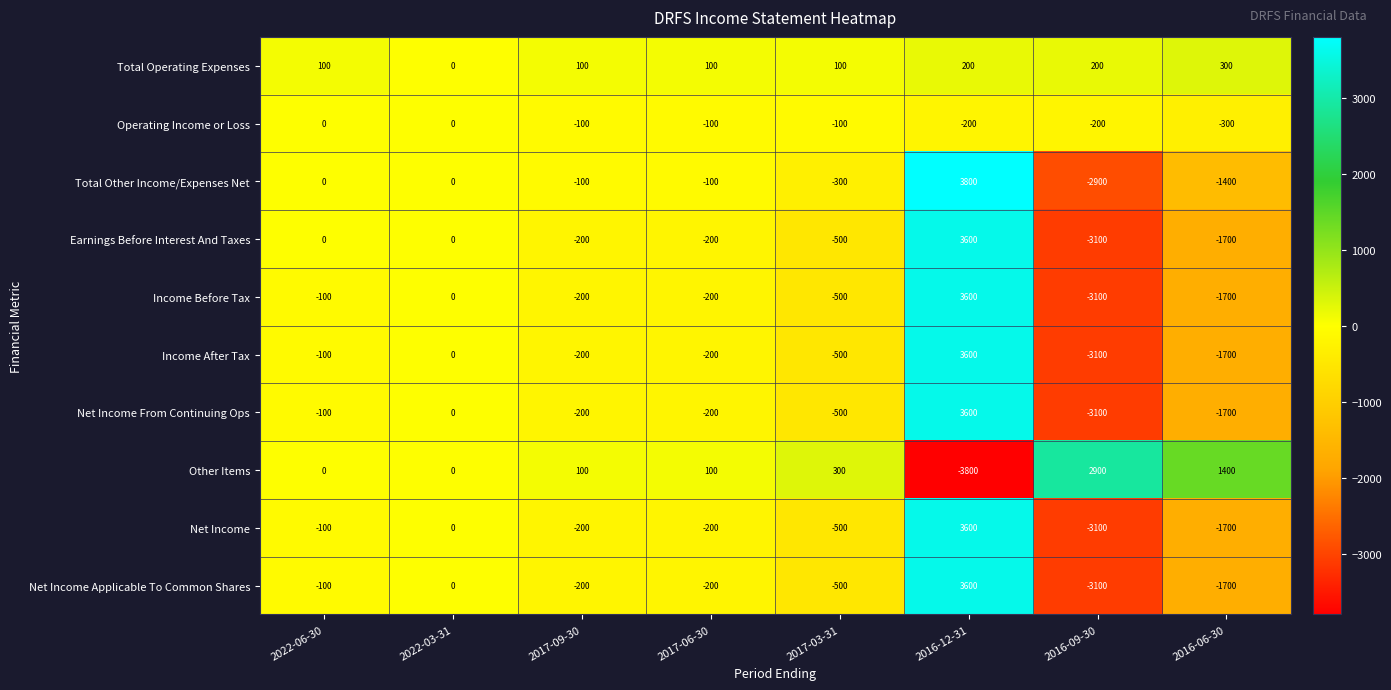

Count the number of categories in the chart.

8